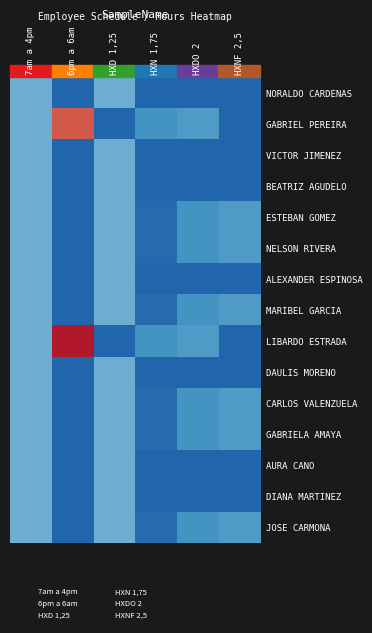

Reading right to left, transcribe all the data shown in this chart.

NORALDO CARDENAS: HXNF 2,5=0	HXDO 2=0	HXN 1,75=0	HXD 1,25=12	6pm a 6am=0	7am a 4pm=12
GABRIEL PEREIRA: HXNF 2,5=0	HXDO 2=9	HXN 1,75=8	HXD 1,25=0	6pm a 6am=40	7am a 4pm=12
VICTOR JIMENEZ: HXNF 2,5=0	HXDO 2=0	HXN 1,75=0	HXD 1,25=12	6pm a 6am=0	7am a 4pm=12
BEATRIZ AGUDELO: HXNF 2,5=0	HXDO 2=0	HXN 1,75=0	HXD 1,25=12	6pm a 6am=0	7am a 4pm=12
ESTEBAN GOMEZ: HXNF 2,5=9	HXDO 2=8	HXN 1,75=1	HXD 1,25=12	6pm a 6am=0	7am a 4pm=12
NELSON RIVERA: HXNF 2,5=9	HXDO 2=8	HXN 1,75=1	HXD 1,25=12	6pm a 6am=0	7am a 4pm=12
ALEXANDER ESPINOSA: HXNF 2,5=0	HXDO 2=0	HXN 1,75=0	HXD 1,25=12	6pm a 6am=0	7am a 4pm=12
MARIBEL GARCIA: HXNF 2,5=9	HXDO 2=8	HXN 1,75=1	HXD 1,25=12	6pm a 6am=0	7am a 4pm=12
LIBARDO ESTRADA: HXNF 2,5=0	HXDO 2=9	HXN 1,75=8	HXD 1,25=0	6pm a 6am=47	7am a 4pm=12
DAULIS MORENO: HXNF 2,5=0	HXDO 2=0	HXN 1,75=0	HXD 1,25=12	6pm a 6am=0	7am a 4pm=12
CARLOS VALENZUELA: HXNF 2,5=9	HXDO 2=8	HXN 1,75=1	HXD 1,25=12	6pm a 6am=0	7am a 4pm=12
GABRIELA AMAYA: HXNF 2,5=9	HXDO 2=8	HXN 1,75=1	HXD 1,25=12	6pm a 6am=0	7am a 4pm=12
AURA CANO: HXNF 2,5=0	HXDO 2=0	HXN 1,75=0	HXD 1,25=12	6pm a 6am=0	7am a 4pm=12
DIANA MARTINEZ: HXNF 2,5=0	HXDO 2=0	HXN 1,75=0	HXD 1,25=12	6pm a 6am=0	7am a 4pm=12
JOSE CARMONA: HXNF 2,5=9	HXDO 2=8	HXN 1,75=1	HXD 1,25=12	6pm a 6am=0	7am a 4pm=12